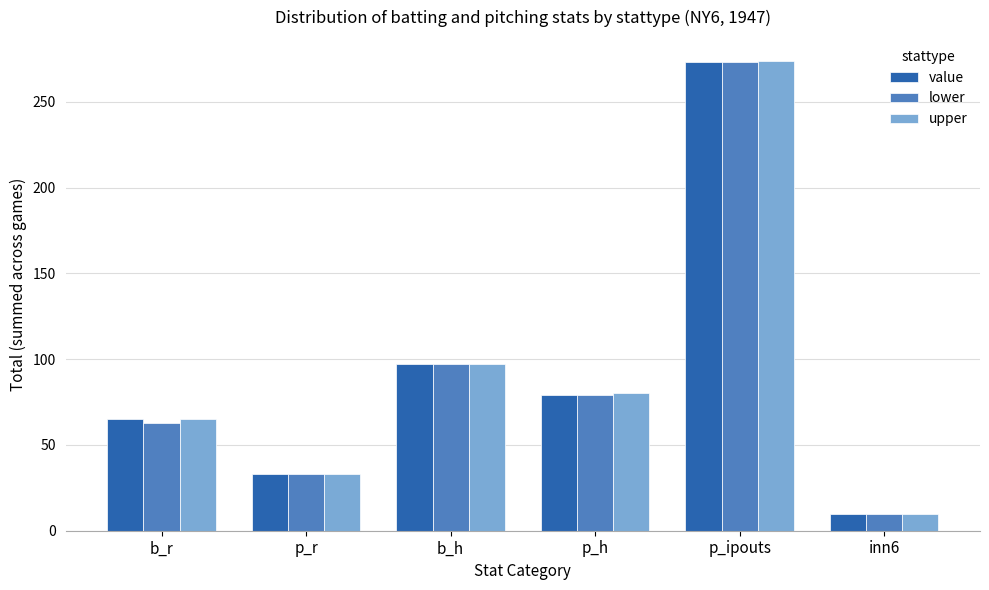

Reading left to right, extract all data points from this chart.

value: b_r=65	p_r=33	b_h=97	p_h=79	p_ipouts=273	inn6=10
lower: b_r=63	p_r=33	b_h=97	p_h=79	p_ipouts=273	inn6=10
upper: b_r=65	p_r=33	b_h=97	p_h=80	p_ipouts=274	inn6=10